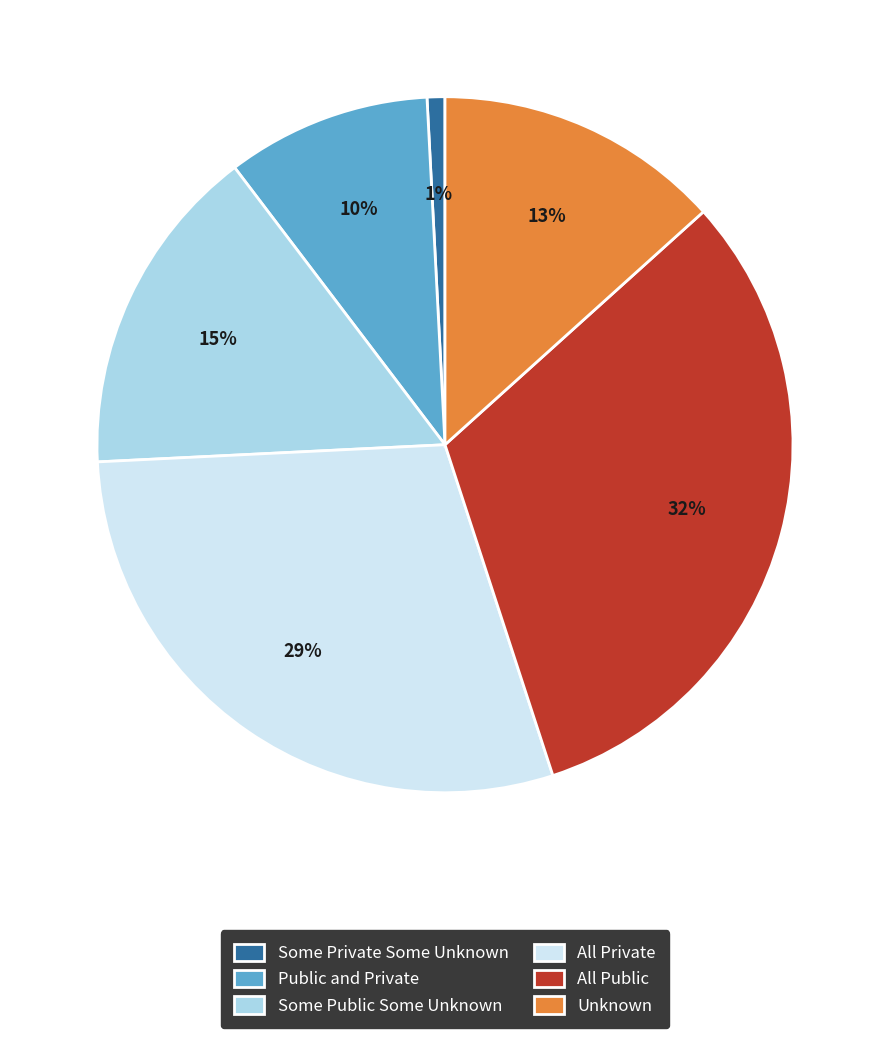

The All Private slice represents 20% of the pie. True or false?

False